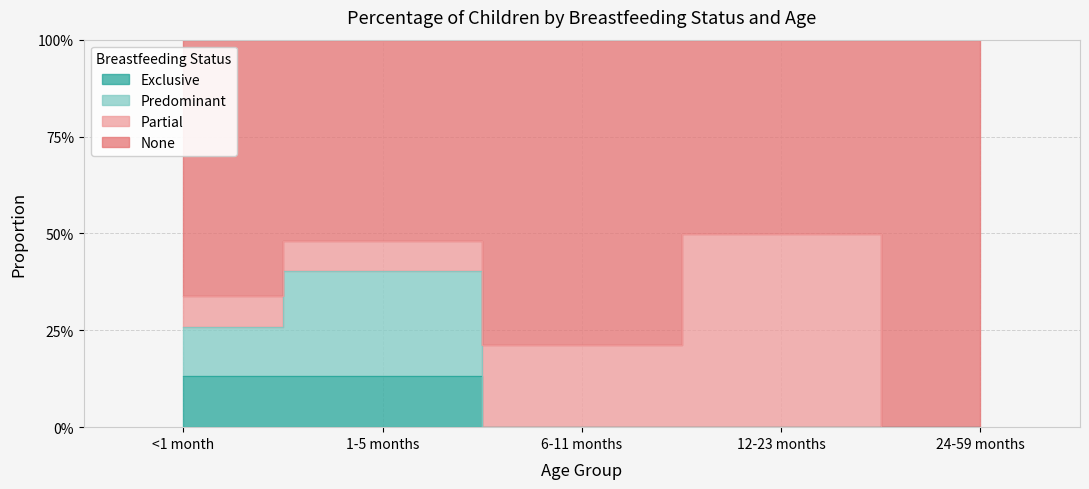

Between <1 month and 6-11 months, which is larger?

<1 month